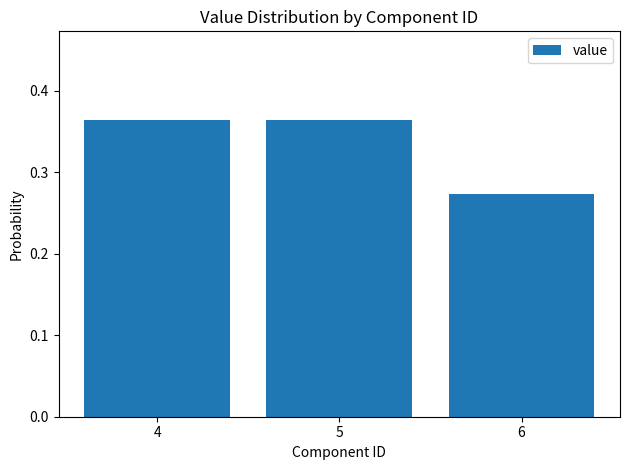

How many values are between 0 and 1?

3